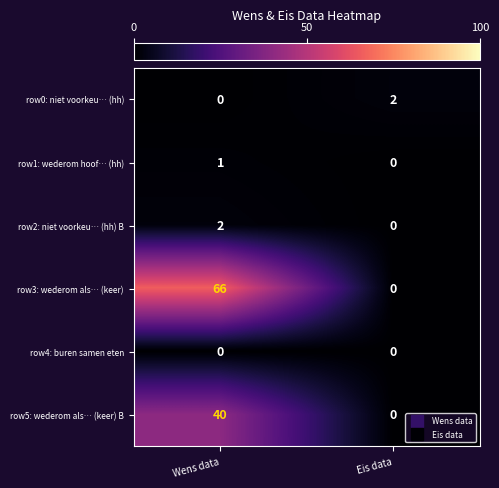

Reading left to right, extract all data points from this chart.

row0: niet voorkeu… (hh): Wens data=0	Eis data=2
row1: wederom hoof… (hh): Wens data=1	Eis data=0
row2: niet voorkeu… (hh) B: Wens data=2	Eis data=0
row3: wederom als… (keer): Wens data=66	Eis data=0
row4: buren samen eten: Wens data=0	Eis data=0
row5: wederom als… (keer) B: Wens data=40	Eis data=0